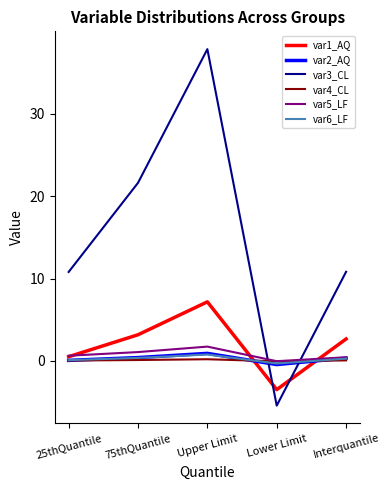

The var1_AQ series shows 3.2 at 75thQuantile. True or false?

True